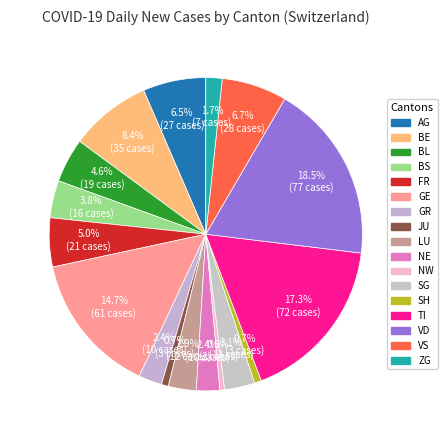

How many slices are in this pie chart?

17